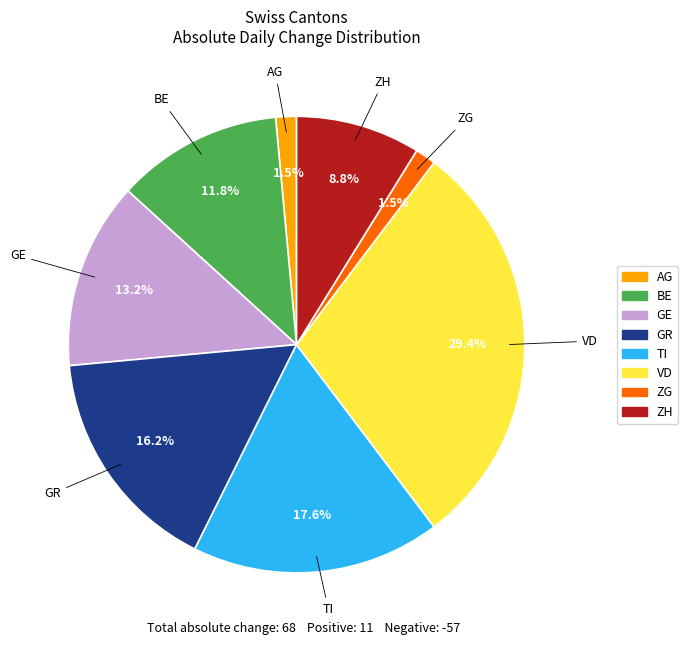

Is there any slice that represents more than half of the pie?

No